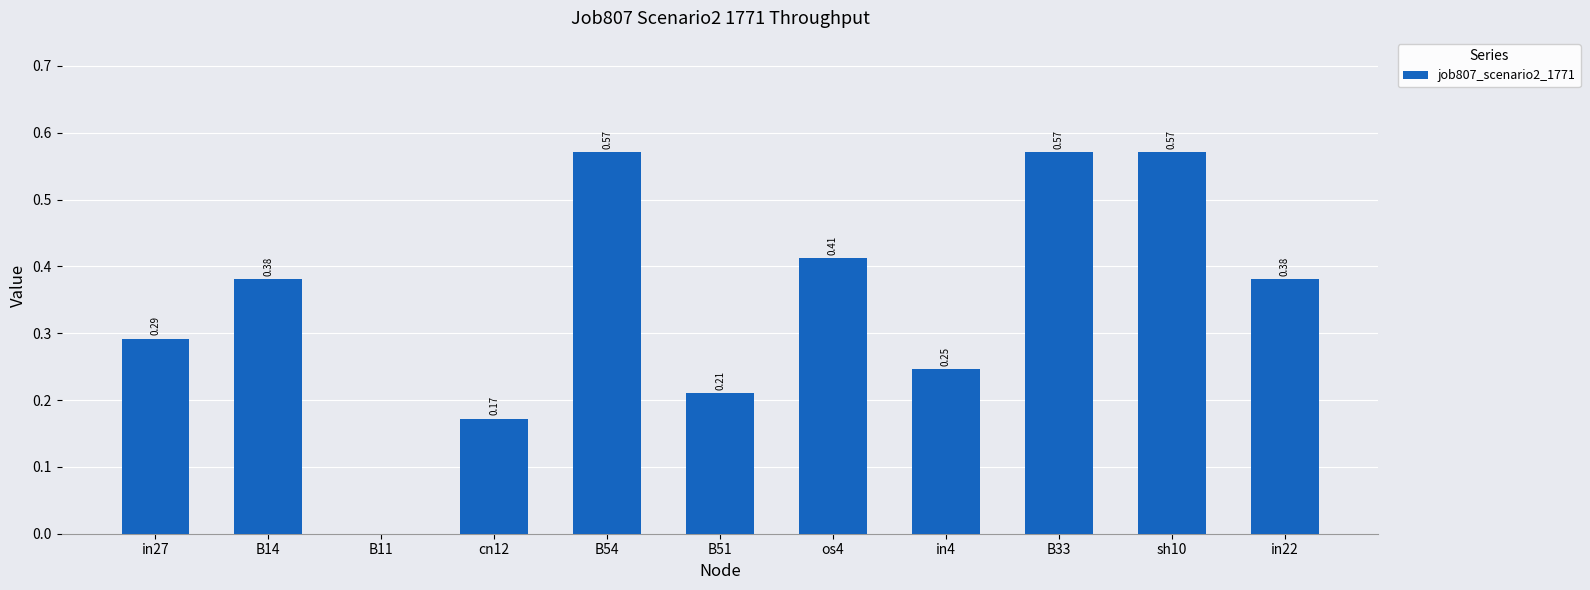

What is the change in value from B14 to B54?

+0.2